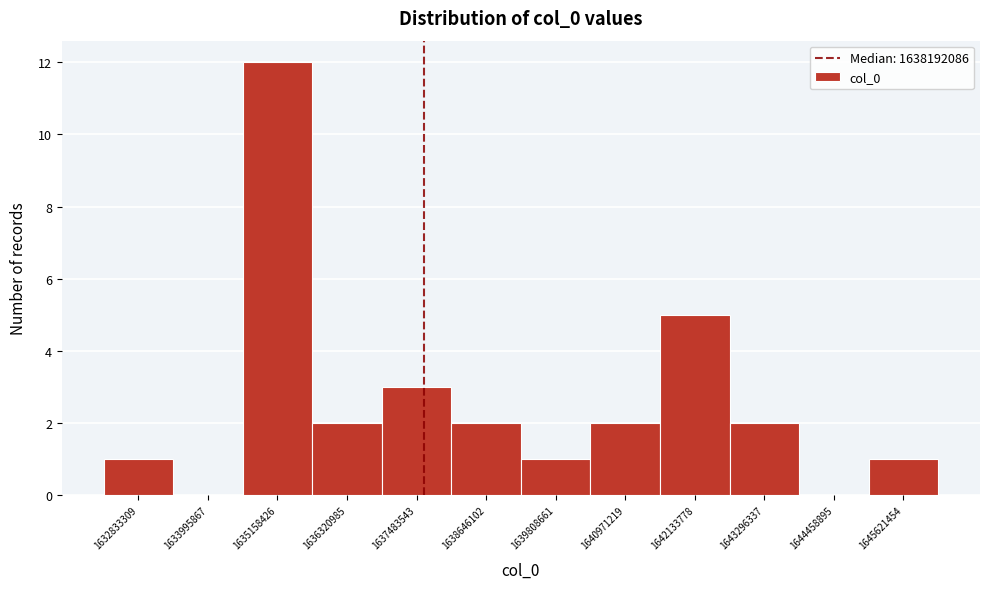

Reading left to right, extract all data points from this chart.

1632833309=1	1633995867=0	1635158426=12	1636320985=2	1637483543=3	1638646102=2	1639808661=1	1640971219=2	1642133778=5	1643296337=2	1644458895=0	1645621454=1